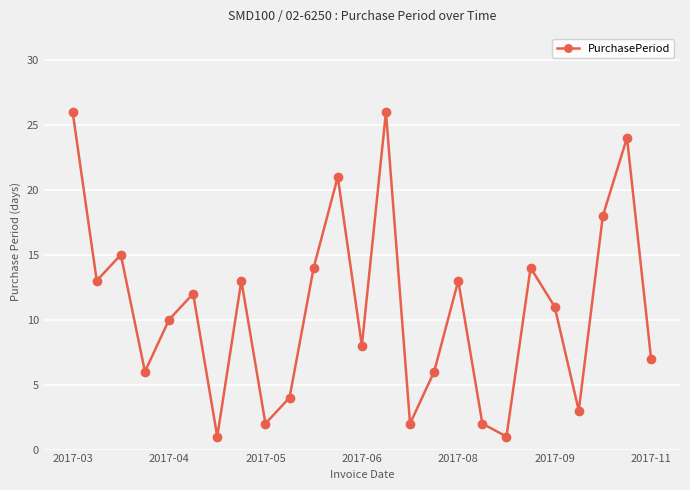

What is the minimum value shown in the chart?

1